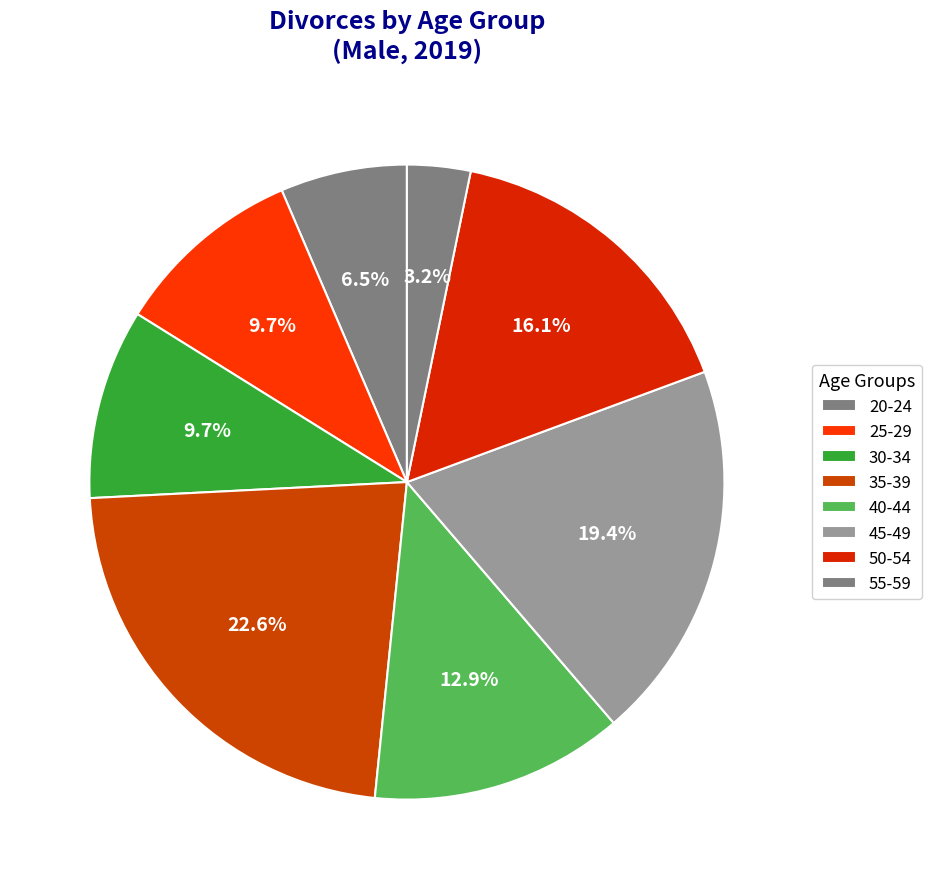

How many segments does this pie chart have?

8